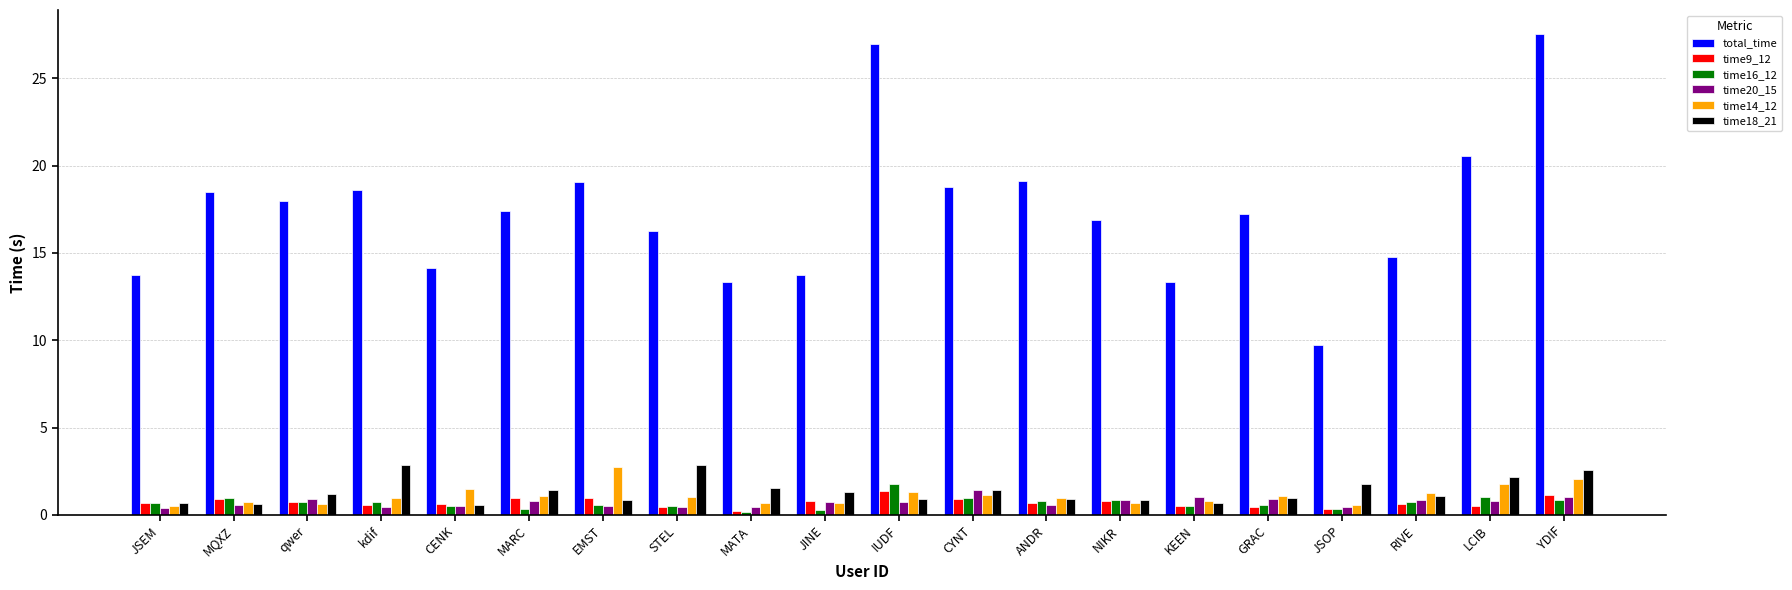

What is the label of the 7th bar from the left?

EMST